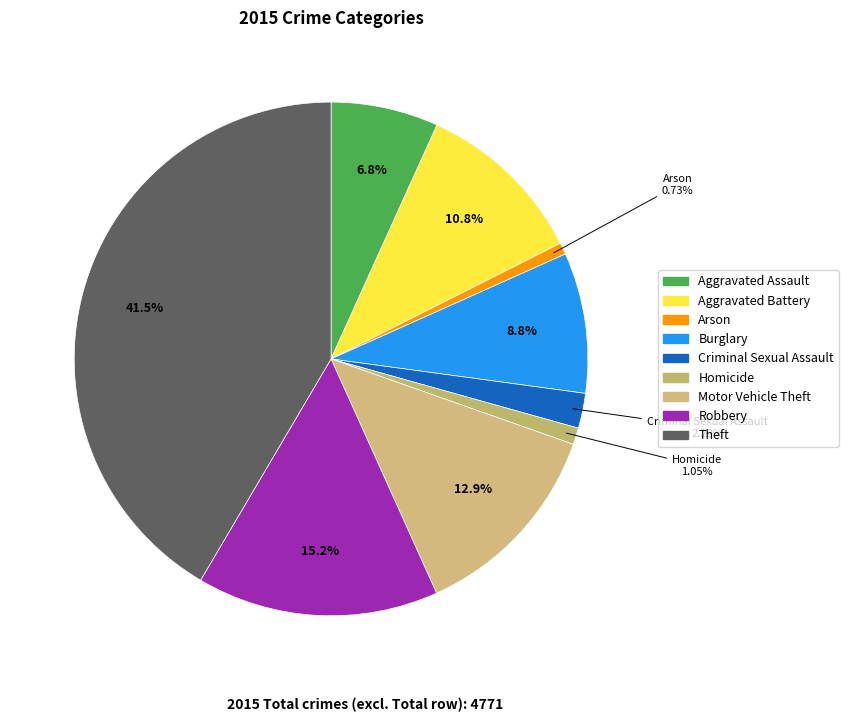

Count the number of slices in the pie.

9